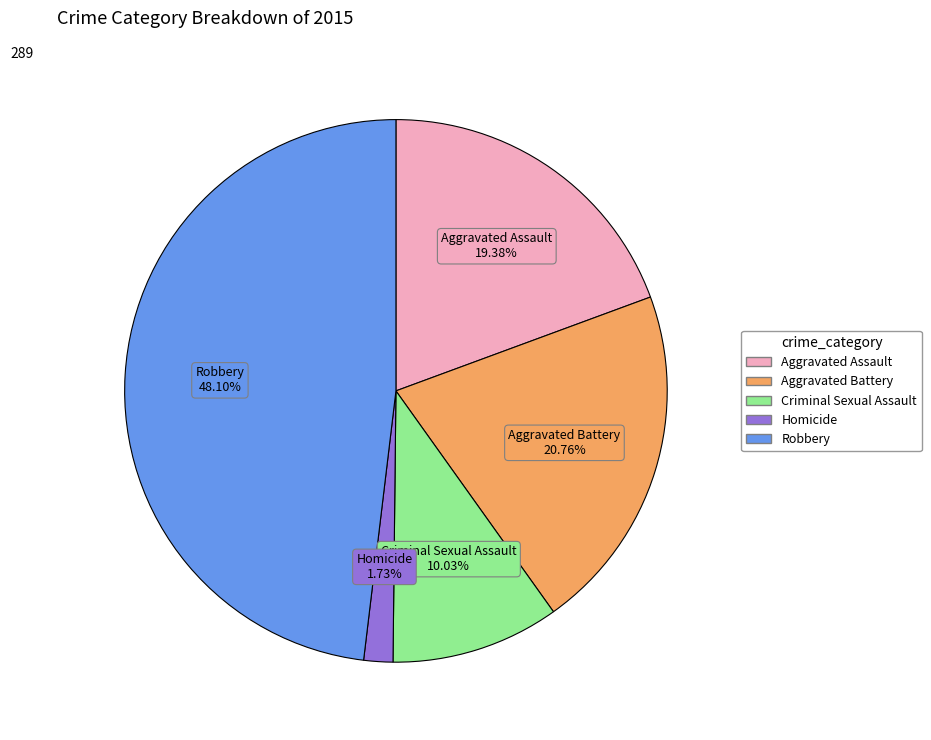

Combined, what portion of the pie is Aggravated Battery and Criminal Sexual Assault?

30.8%